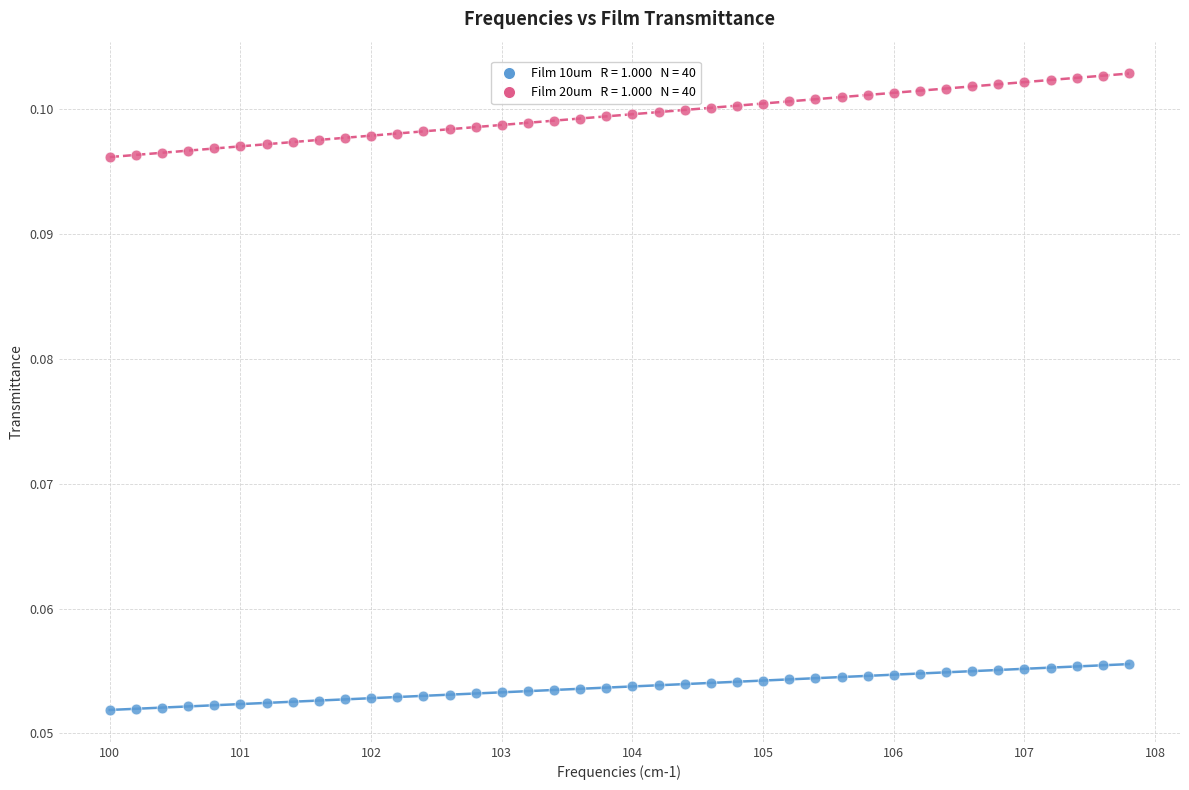

Across all data points, what is the range of X values (max minus min)?

7.8